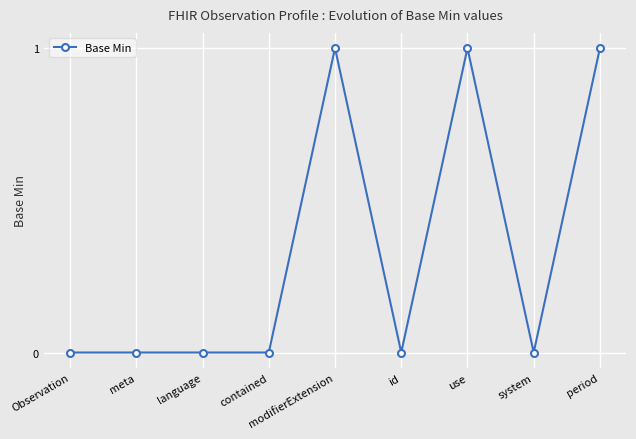

The value at Observation is 0. True or false?

True